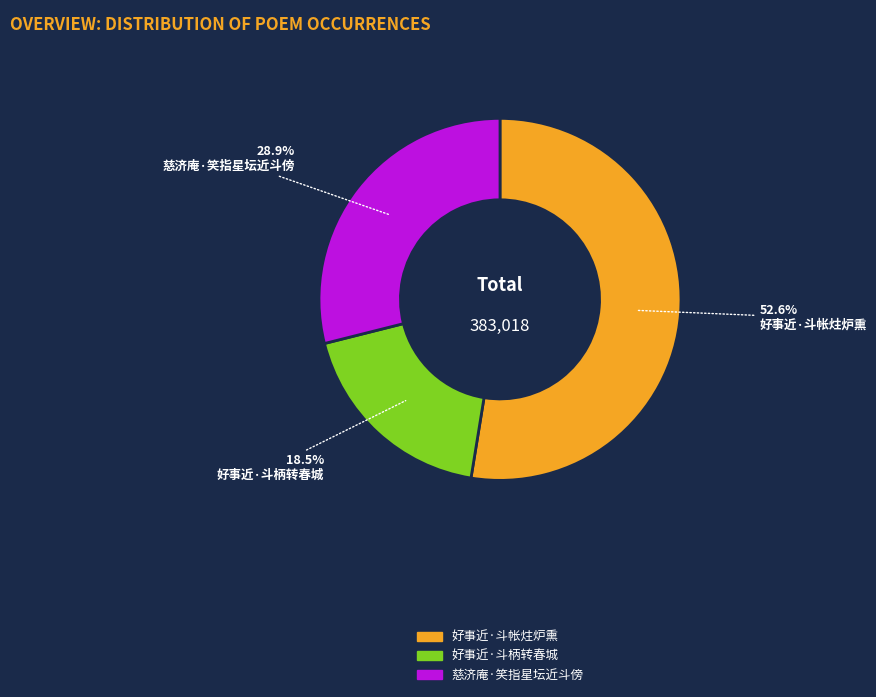

Count the number of slices in the pie.

3